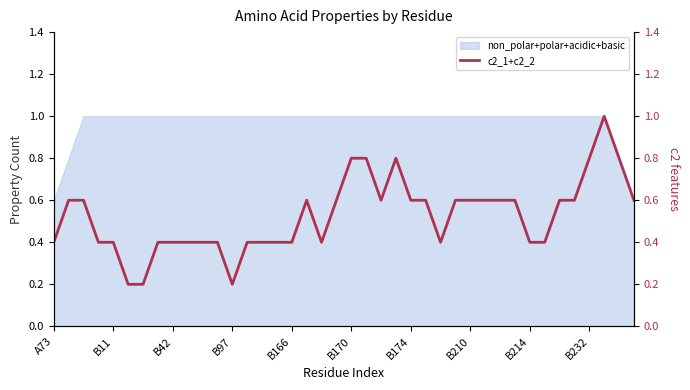

What is the average value?

0.5